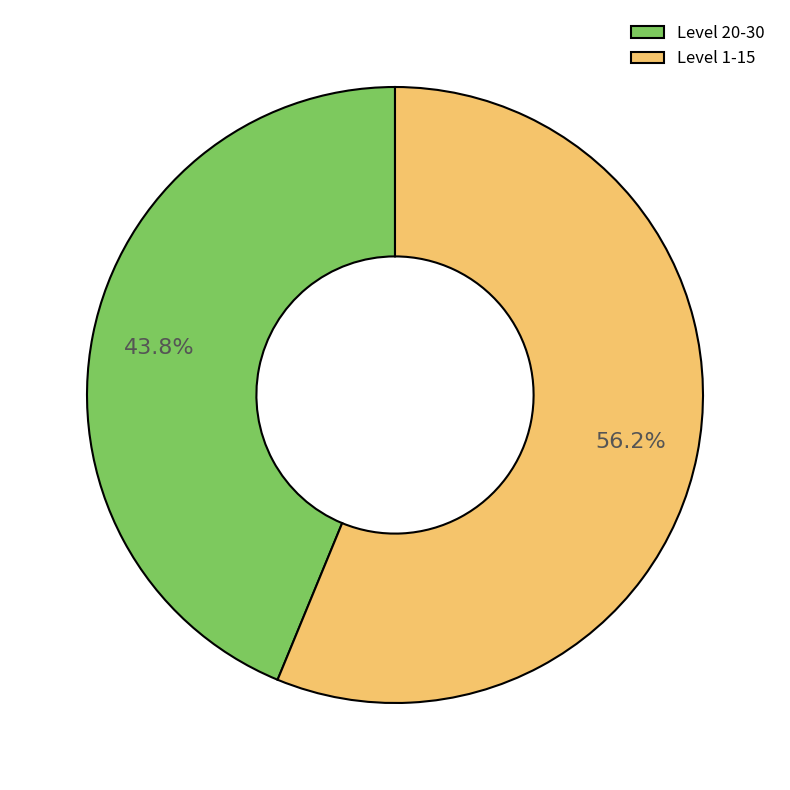

Does any single category account for the majority?

Yes